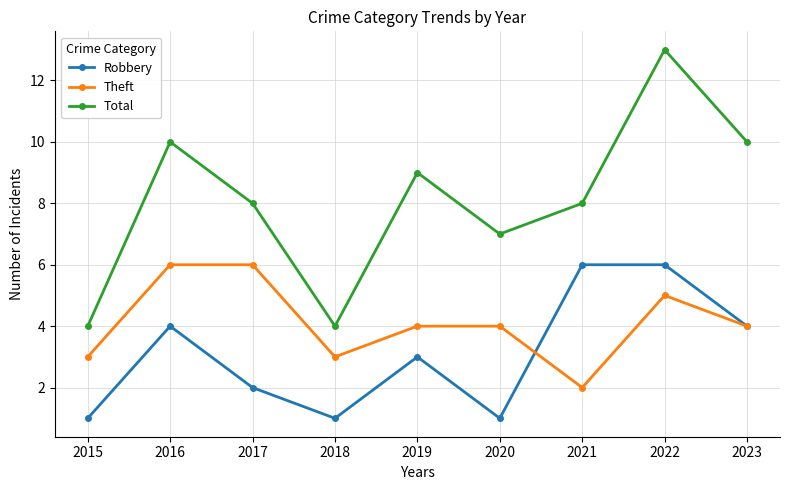

Is the value of Robbery at 2016 greater than the value of Theft at 2021?

Yes